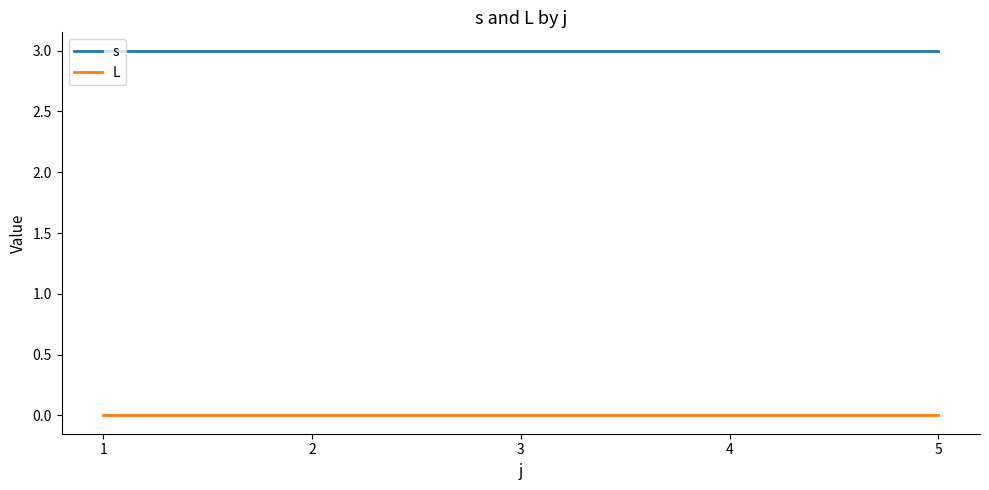

Reading left to right, transcribe all the data shown in this chart.

s: 1=3	2=3	3=3	4=3	5=3
L: 1=0	2=0	3=0	4=0	5=0